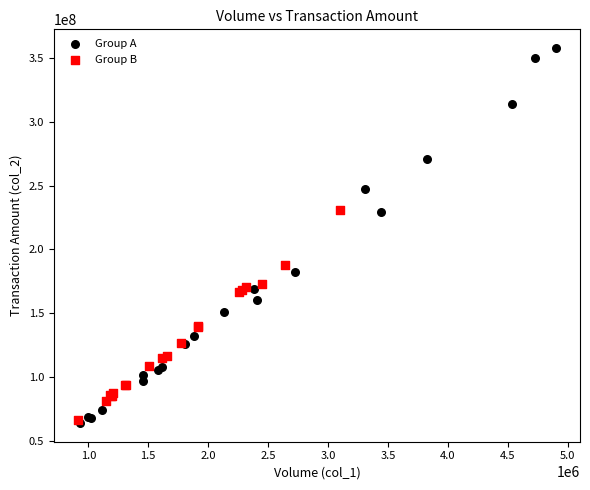

Which series has the widest spread of Y values?

Group A